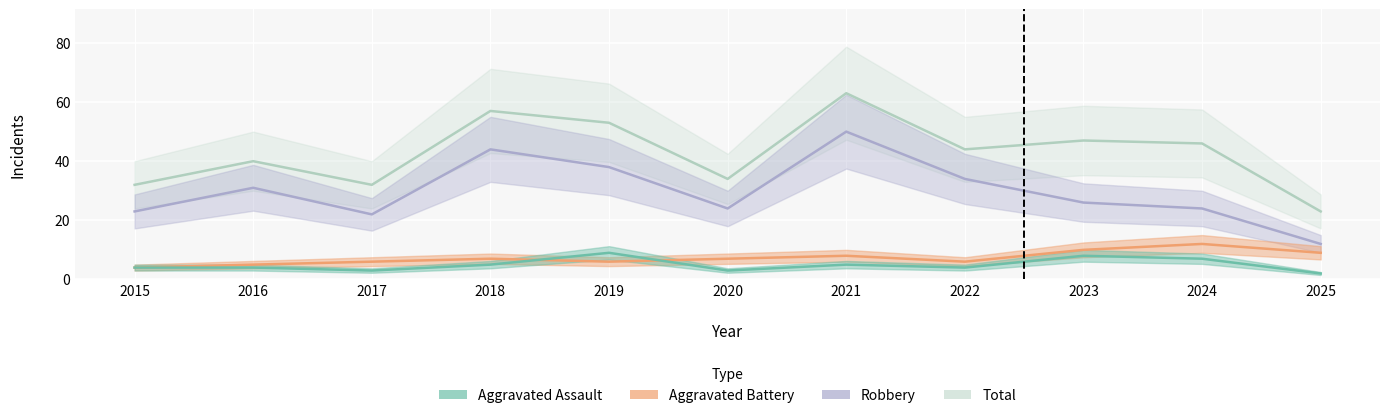

What value does the Robbery series have at 2023?

26